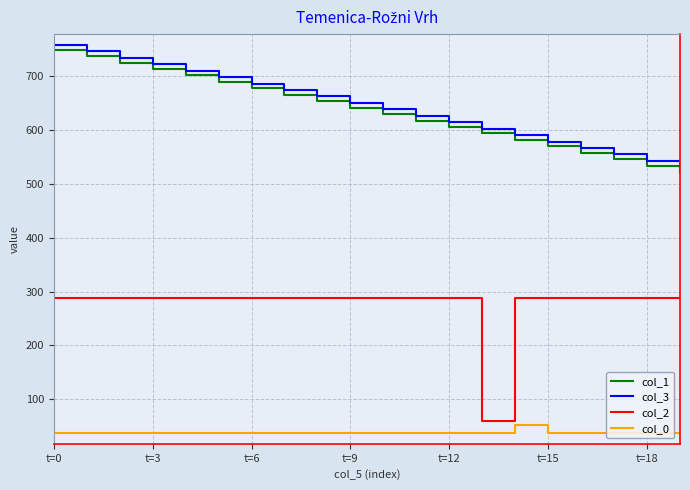

True or false: col_2 and col_3 cross at least once.

False